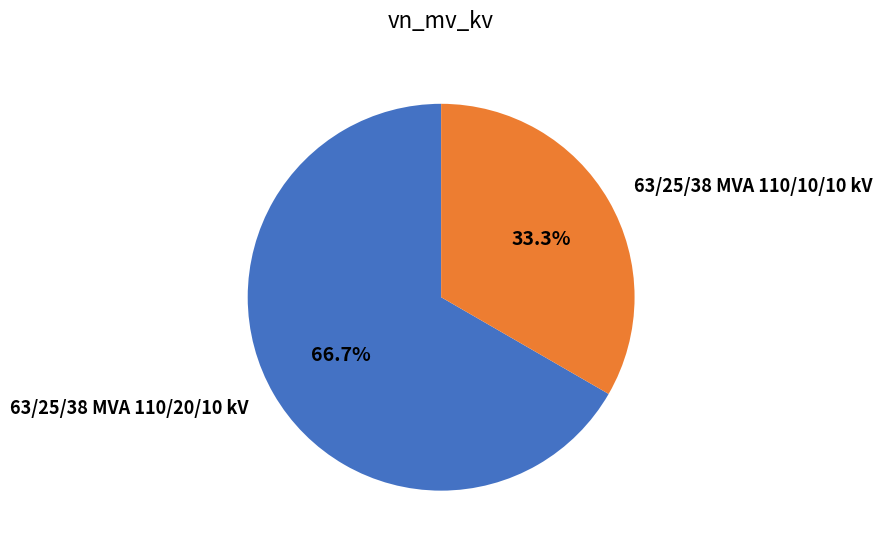

Which slice is the largest?

63/25/38 MVA 110/20/10 kV